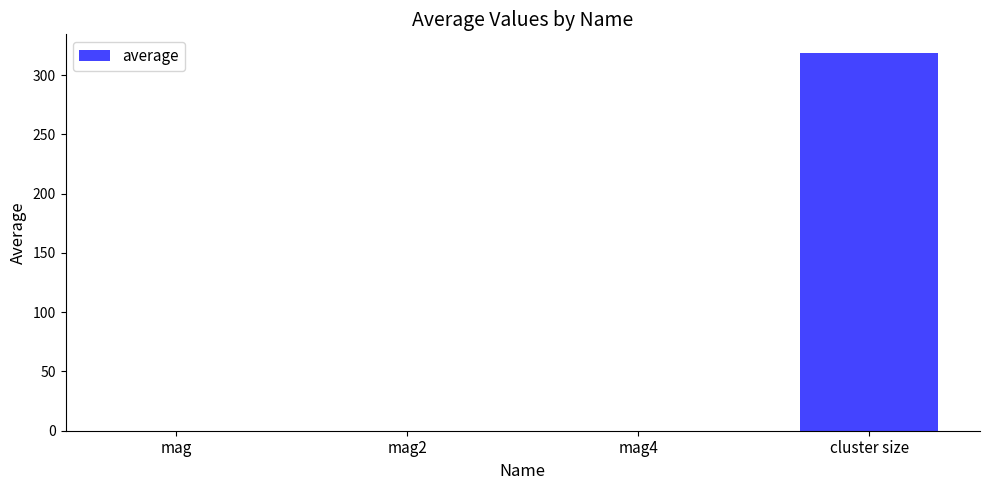

What is the sum of all values?

318.6